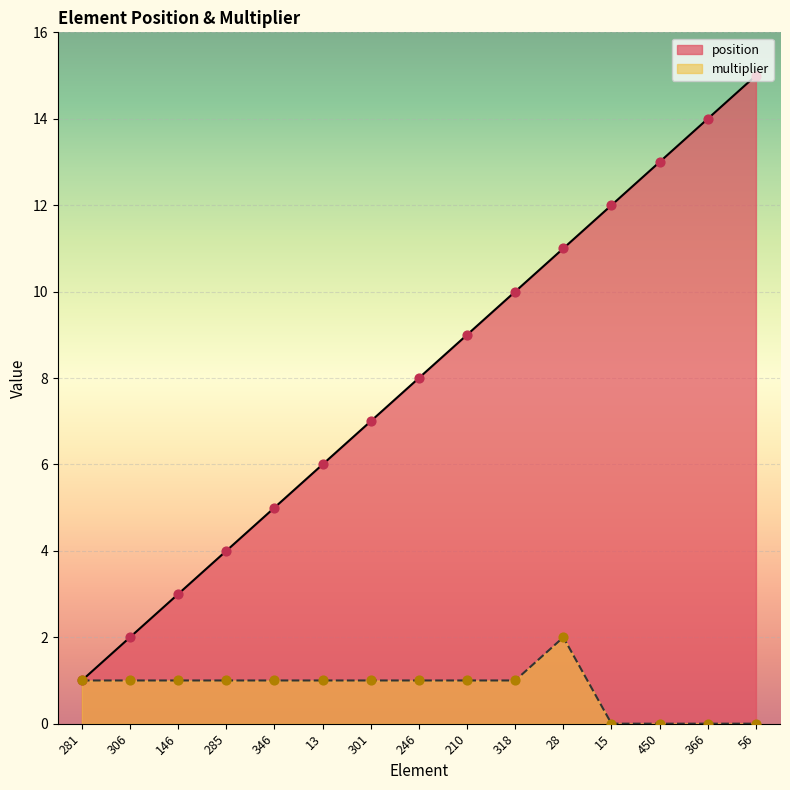

At which category is the sum across all series the highest?

56